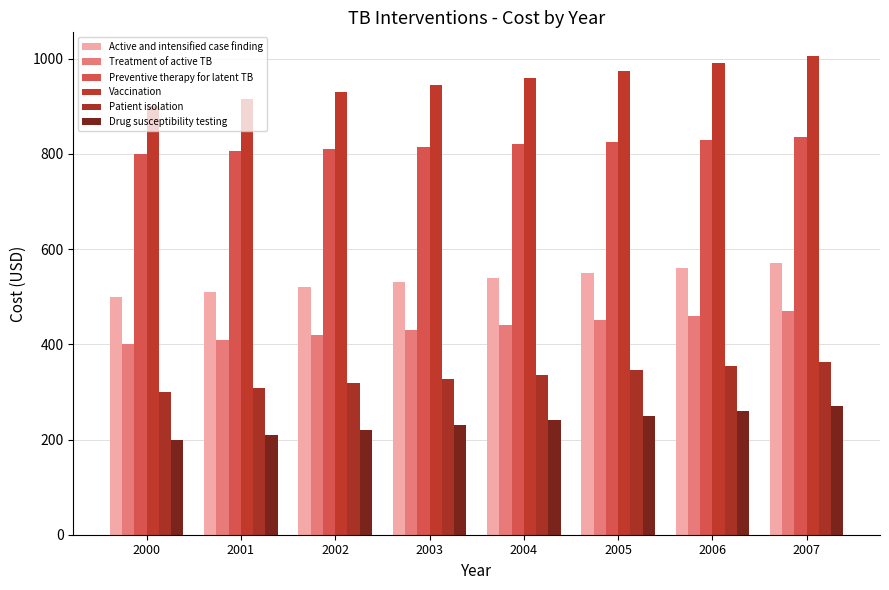

Which series changed the most between 2003 and 2004?

Vaccination